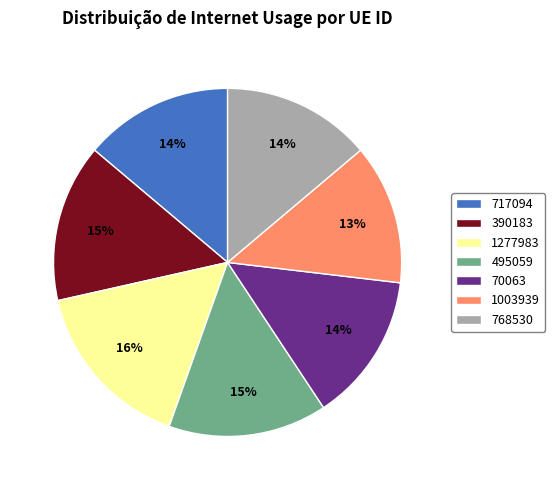

To the nearest percent, what is the difference between the 1003939 and 390183 slice percentages?

2%